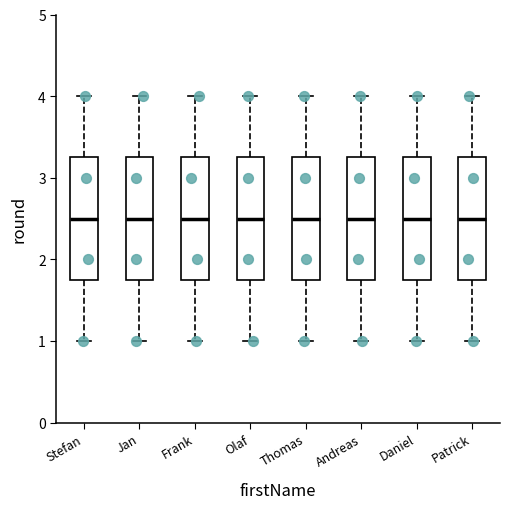

Reading left to right, transcribe this box plot: for each box, give where its median line is, the range the box spans, and where its two whiskers end, as read against the y-axis. The values are not printed on the chart, so give them approximately, as read against the axis.

Stefan: median 2.5, box 1.8 to 3.3, whiskers 1.0 to 4.0
Jan: median 2.5, box 1.8 to 3.3, whiskers 1.0 to 4.0
Frank: median 2.5, box 1.8 to 3.3, whiskers 1.0 to 4.0
Olaf: median 2.5, box 1.8 to 3.3, whiskers 1.0 to 4.0
Thomas: median 2.5, box 1.8 to 3.3, whiskers 1.0 to 4.0
Andreas: median 2.5, box 1.8 to 3.3, whiskers 1.0 to 4.0
Daniel: median 2.5, box 1.8 to 3.3, whiskers 1.0 to 4.0
Patrick: median 2.5, box 1.8 to 3.3, whiskers 1.0 to 4.0